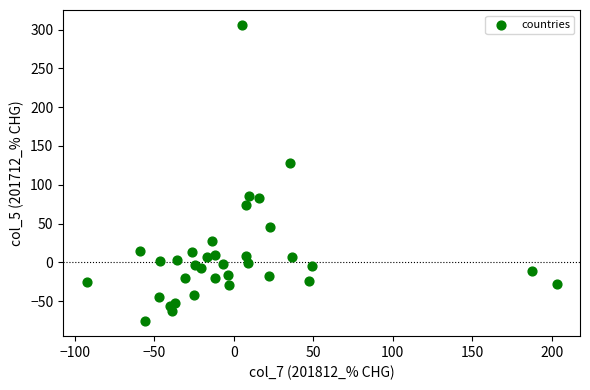

What Y value in the scatter plot is closest to 114?

128.5